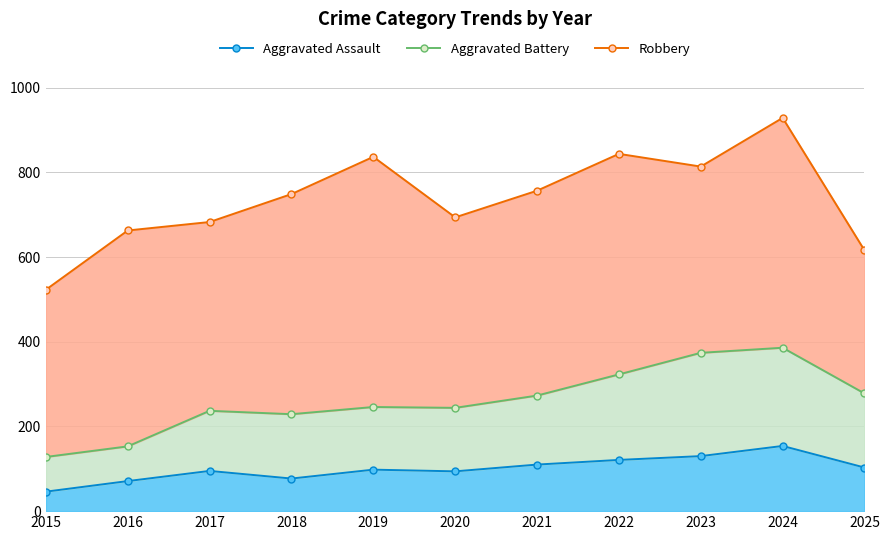

Rank the categories by Aggravated Assault value from highest to lowest.

2024, 2023, 2022, 2021, 2025, 2019, 2017, 2020, 2018, 2016, 2015